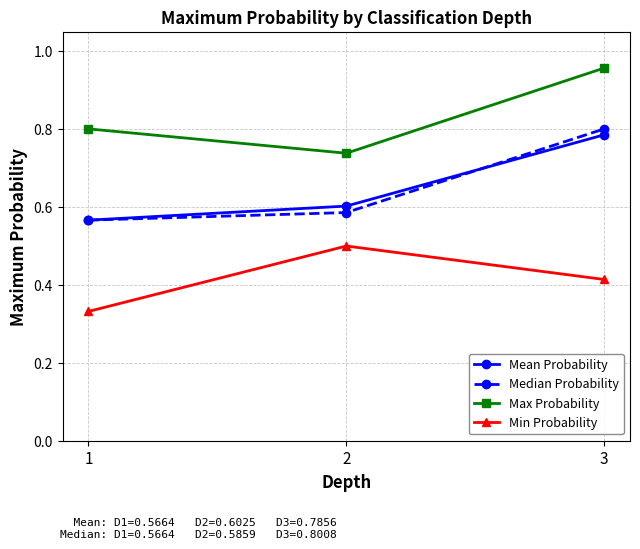

List the series in order of their peak value, highest first.

Max Probability, Median Probability, Mean Probability, Min Probability